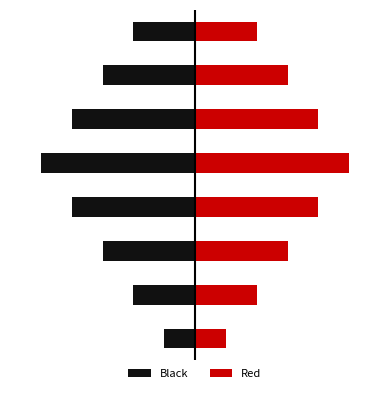

Which category has the lowest value across all series?

4